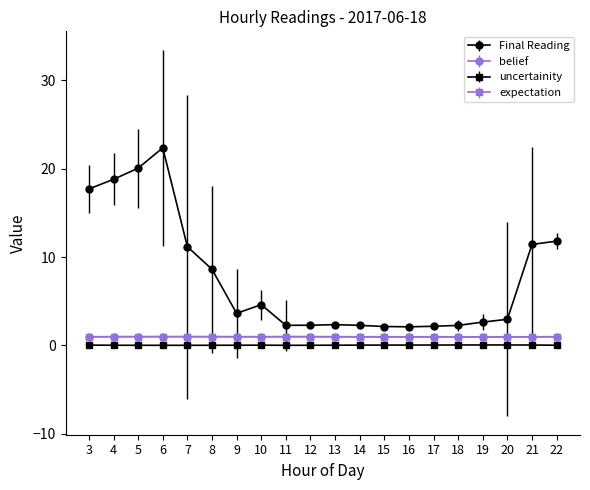

Which series changed the most between 8 and 17?

Final Reading